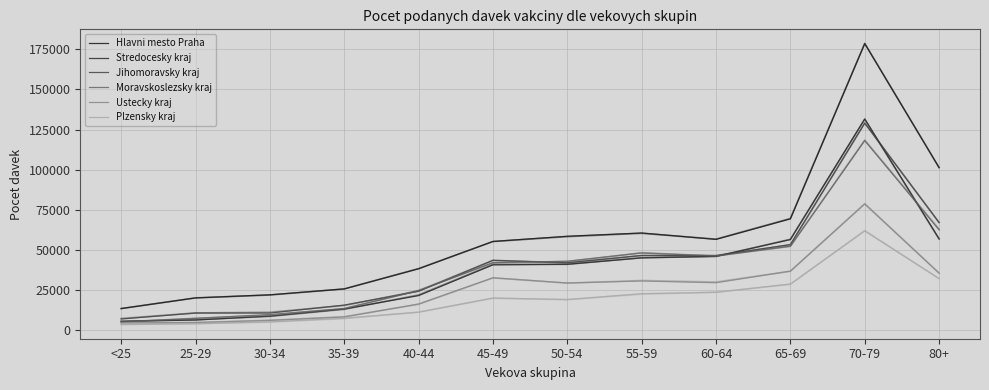

What is the highest value of the Jihomoravsky kraj series?

128994.1